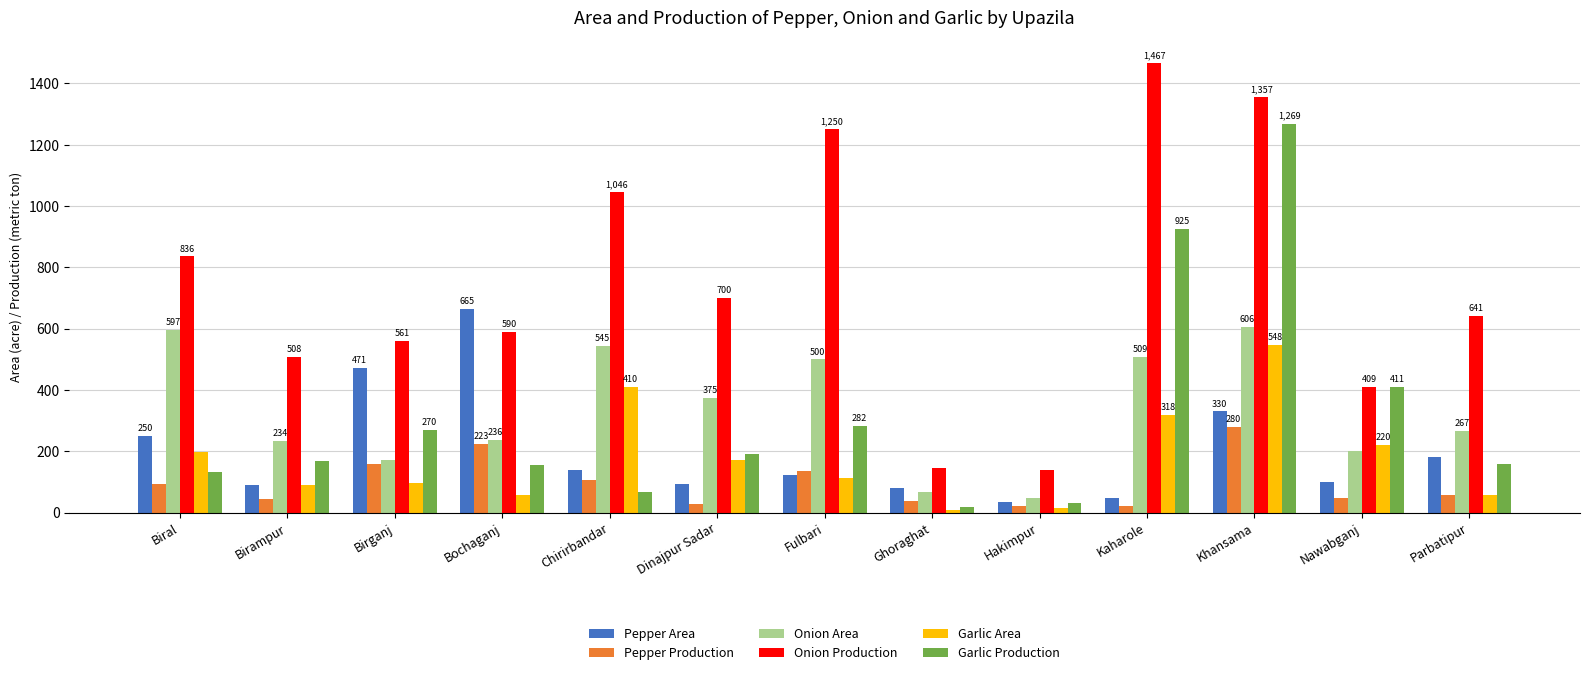

What is the value of the Pepper Production bar at the 11th from the left?

280